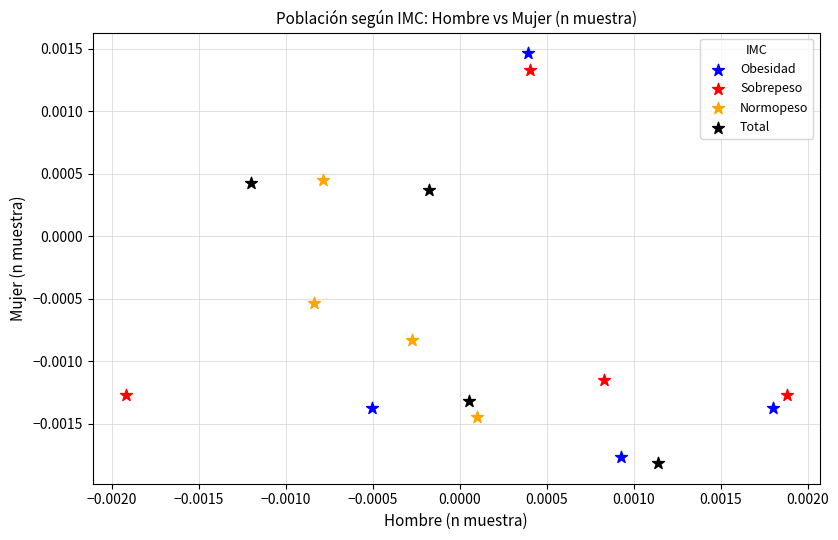

Which series has the widest spread of Y values?

Obesidad